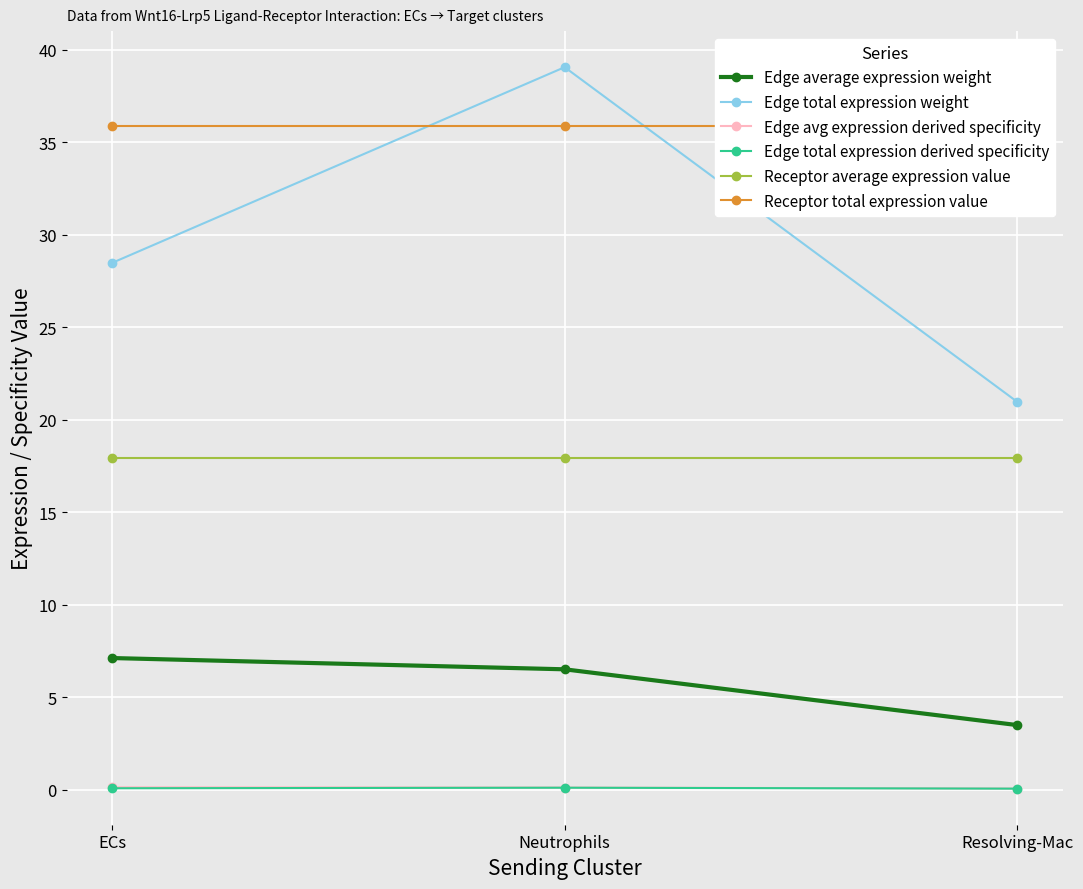

At which category is the sum across all series the highest?

Neutrophils